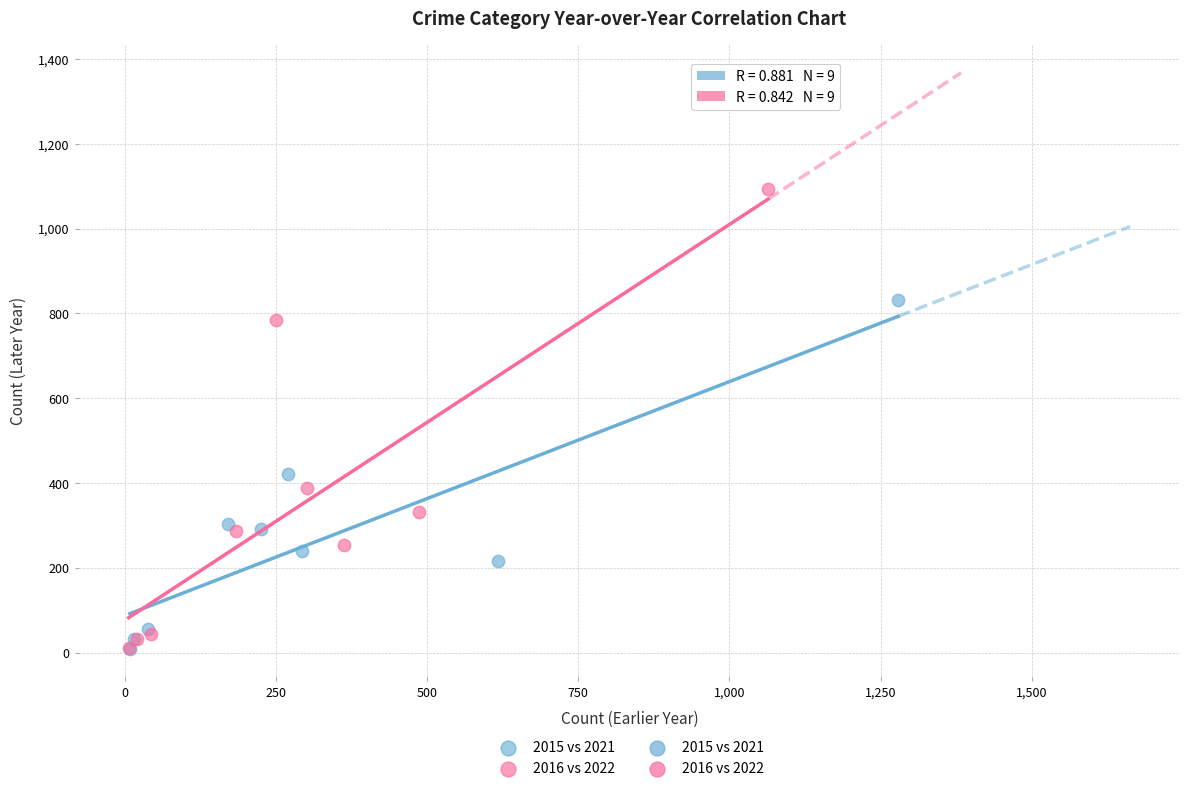

Which series has the largest Y range (max minus min)?

2016 vs 2022